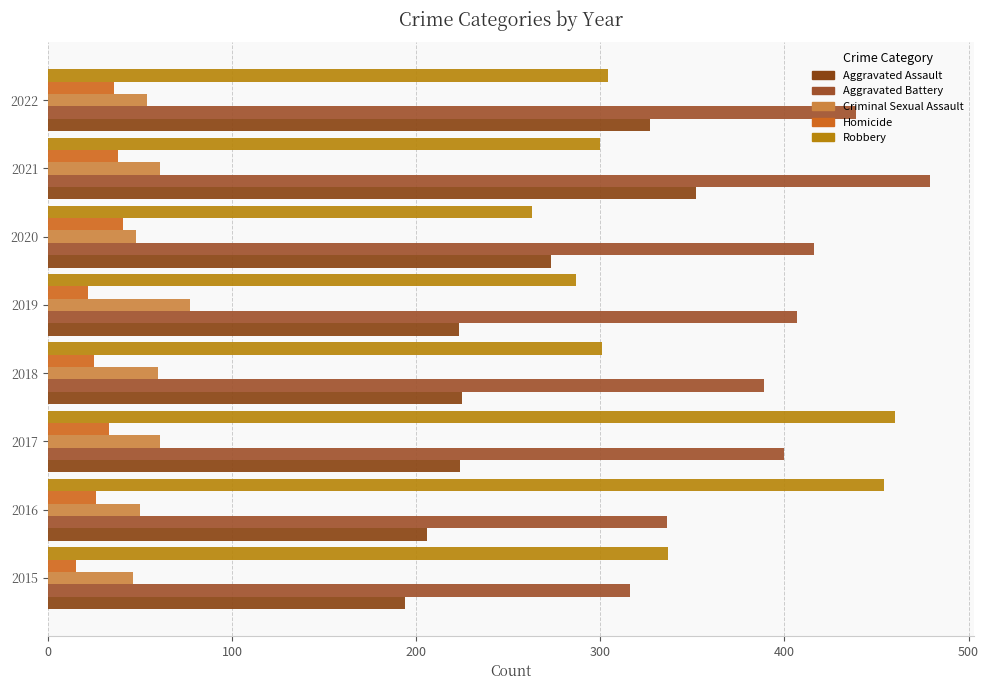

How many values in the Aggravated Assault series are below 225?

4